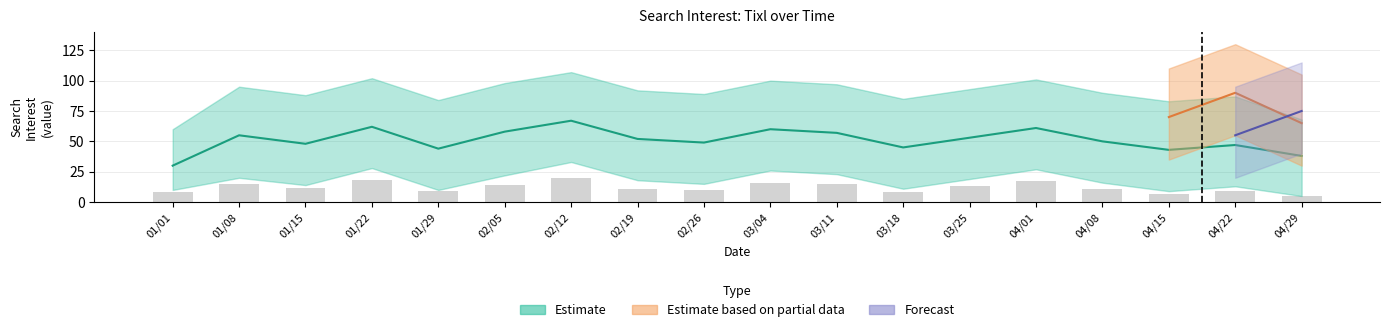

List the labels in order of value, smallest first.

04/29, 04/15, 01/01, 03/18, 01/29, 04/22, 02/26, 02/19, 04/08, 01/15, 03/25, 02/05, 01/08, 03/11, 03/04, 04/01, 01/22, 02/12